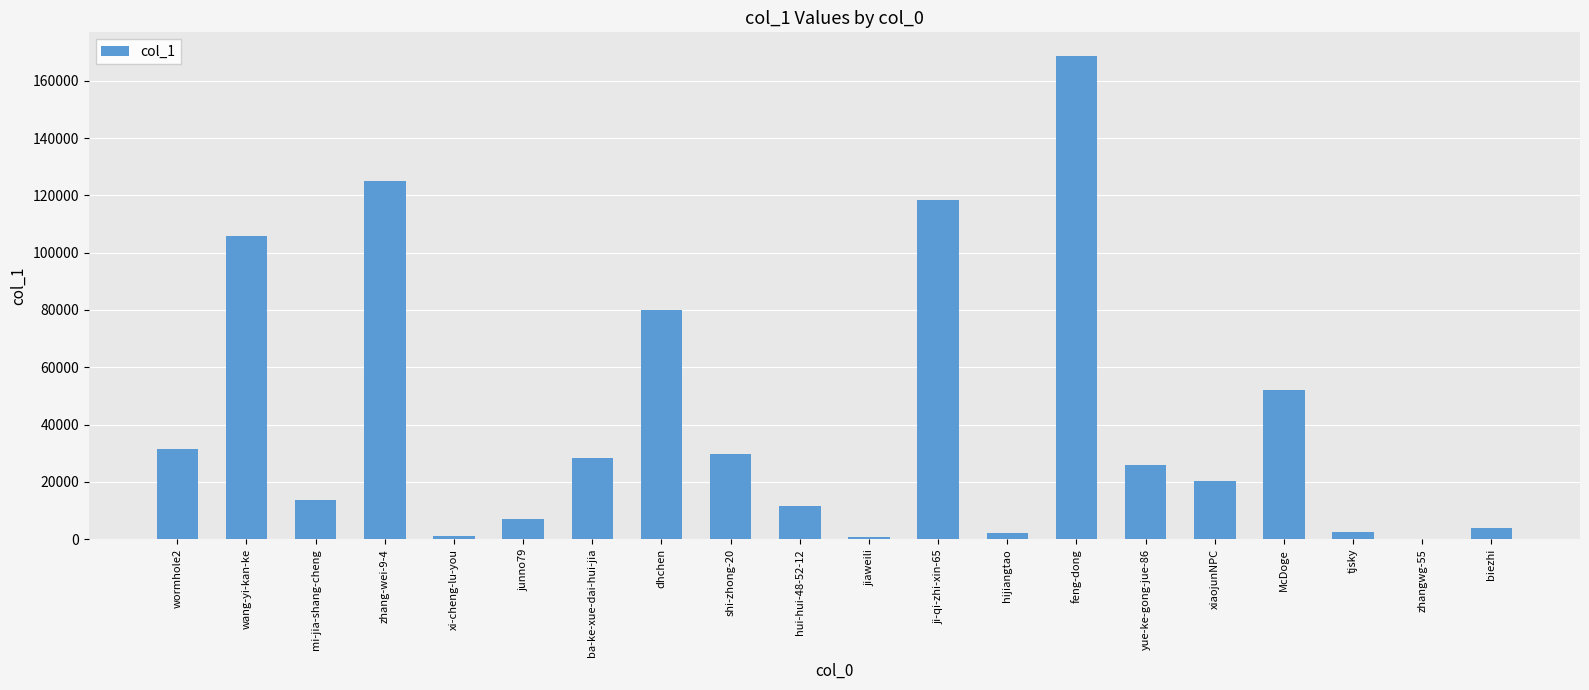

Which has a higher value, yue-ke-gong-jue-86 or xi-cheng-lu-you?

yue-ke-gong-jue-86